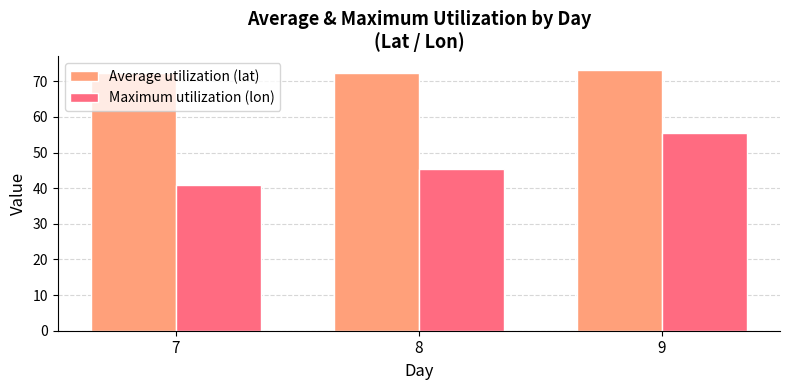

What is the difference between the Maximum utilization (lon) values at 9 and 7?

14.7